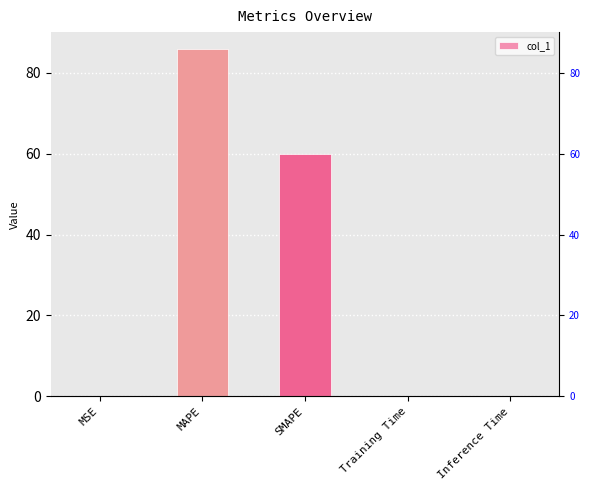

Between SMAPE and Training Time, which is larger?

SMAPE